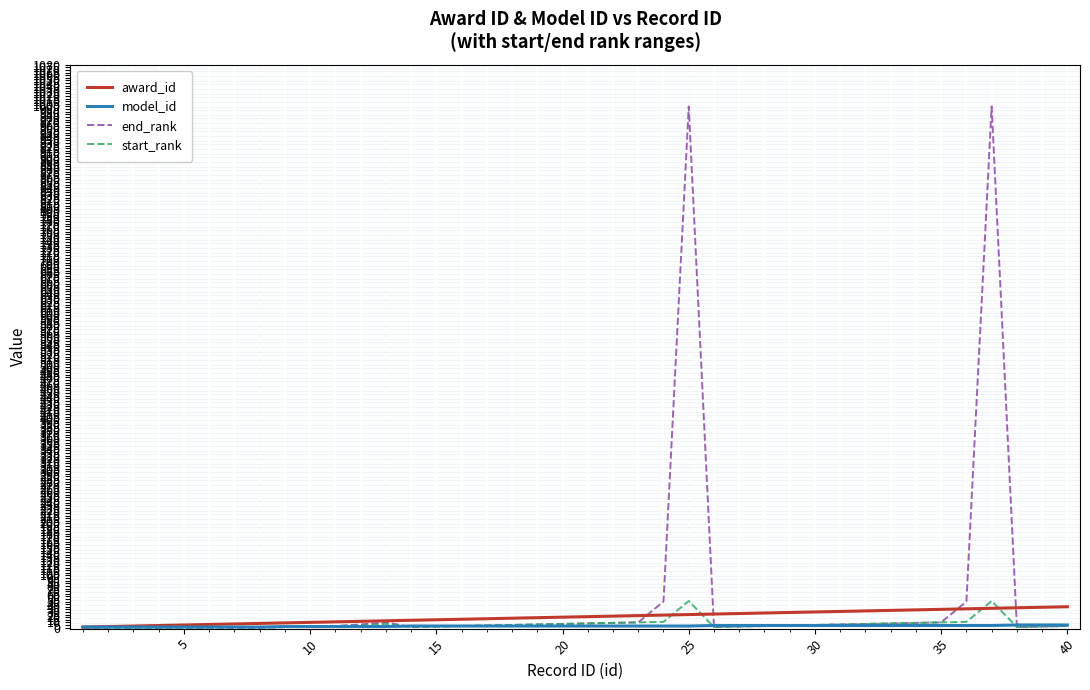

Which series has the largest range (max minus min)?

end_rank